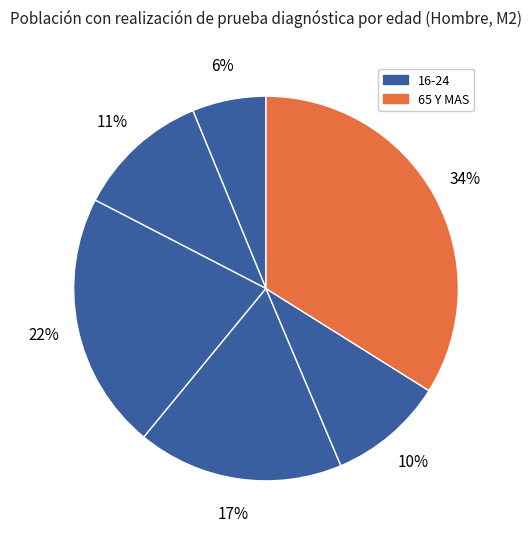

How many slices are in this pie chart?

6